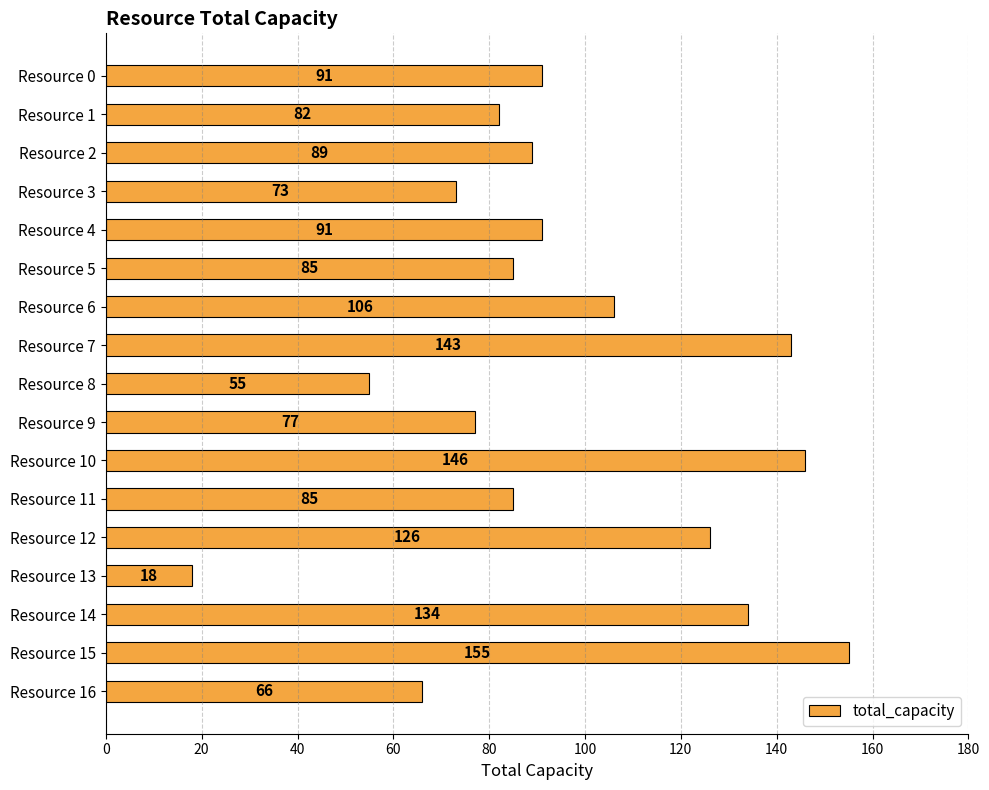

What is the value of the 5th bar from the top?

91